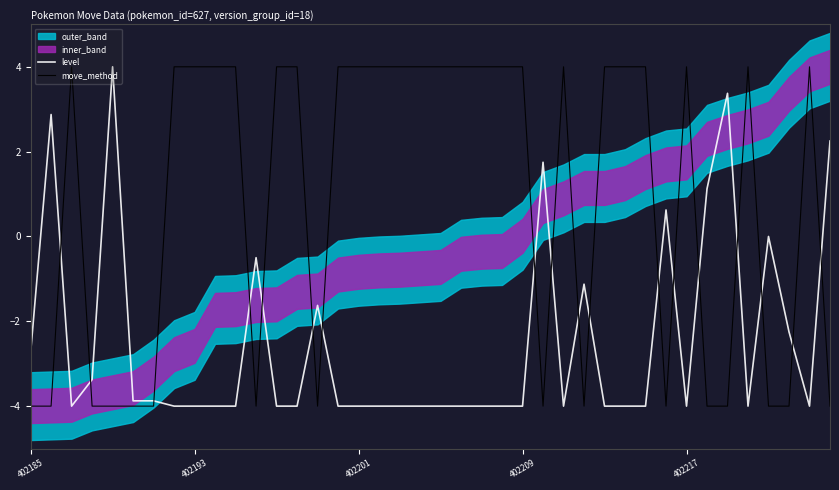

What is the difference between the maximum and minimum values in the level series?

8.0